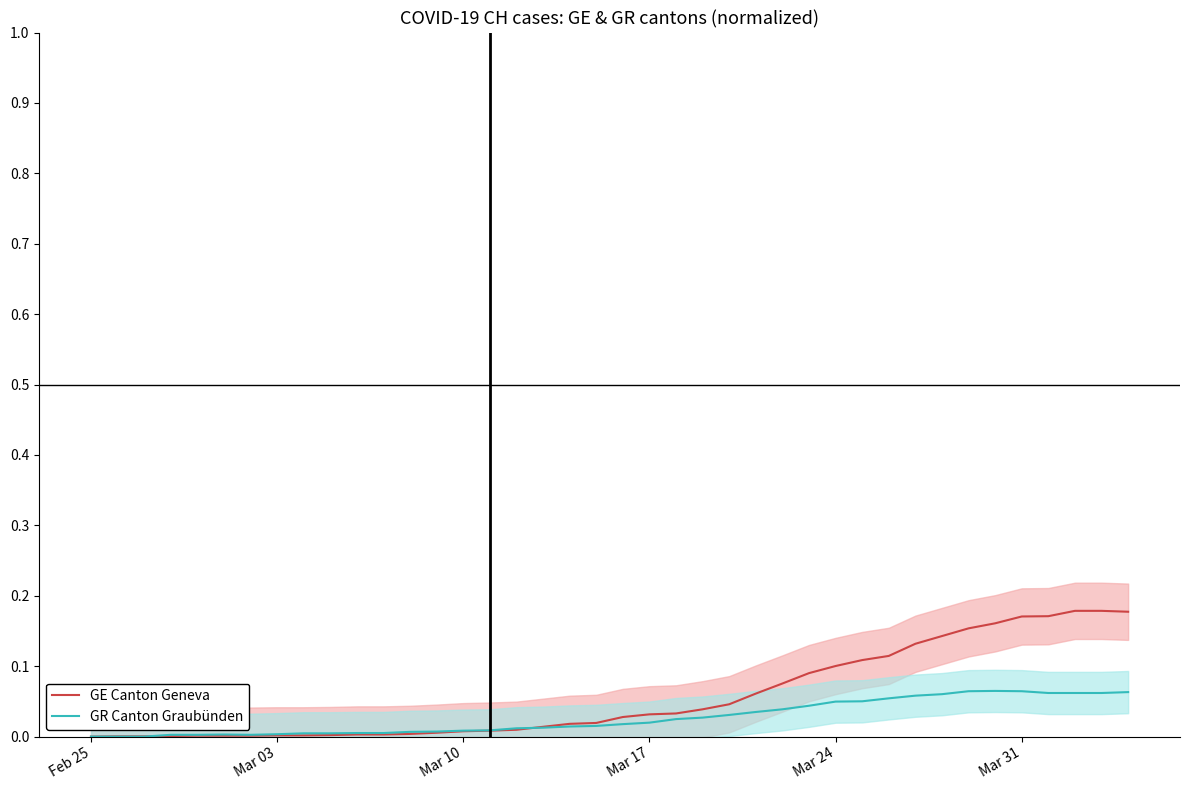

What is the greatest value displayed?

0.2